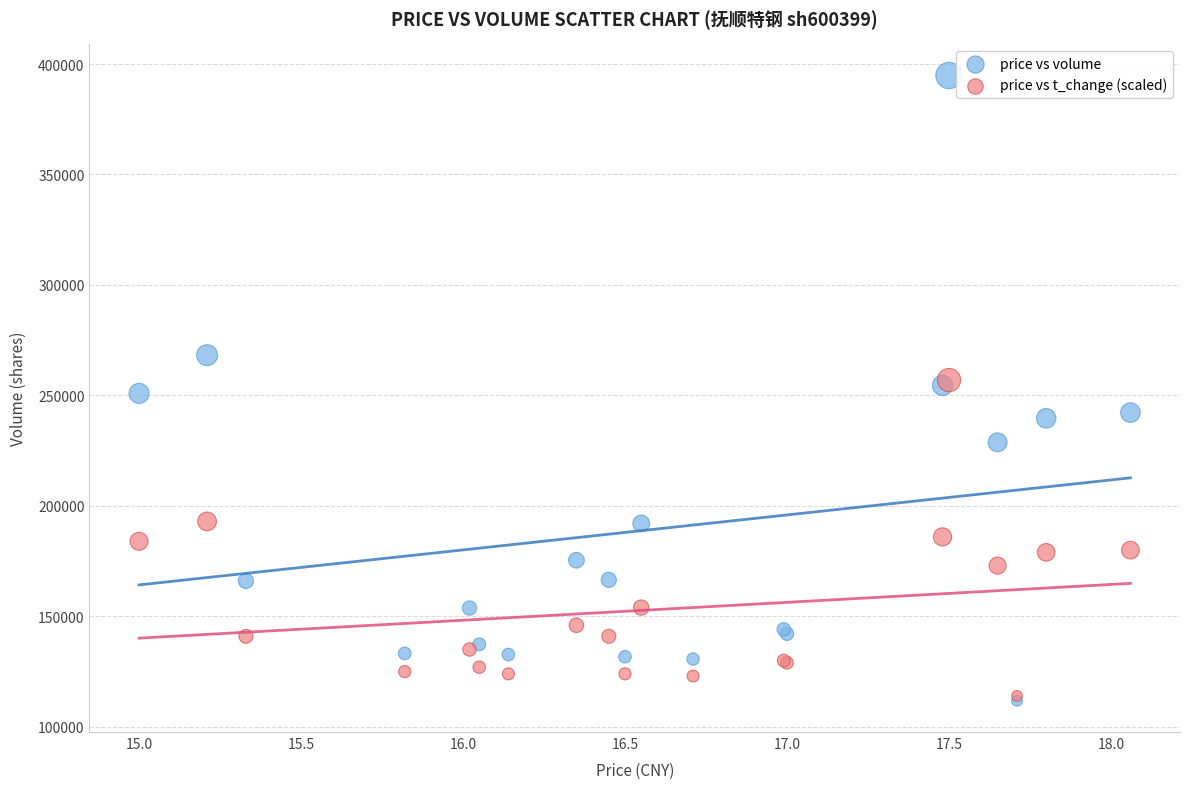

What are all the series names shown in the legend?

price vs volume, price vs t_change (scaled)